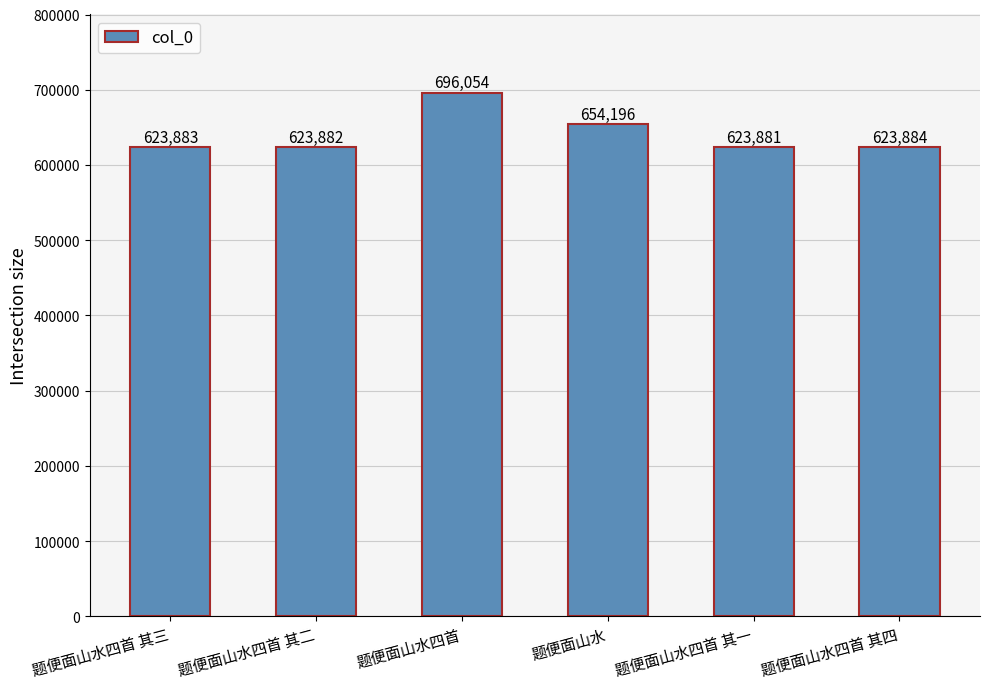

What is the change in value from 题便面山水四首 其三 to 题便面山水四首 其二?

-1